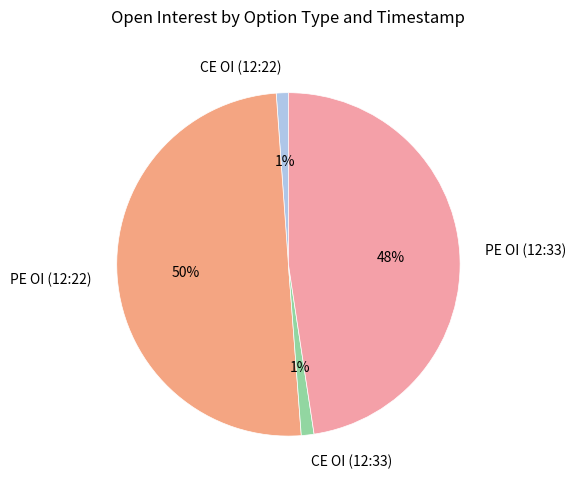

Which category accounts for the majority?

PE OI (12:22)